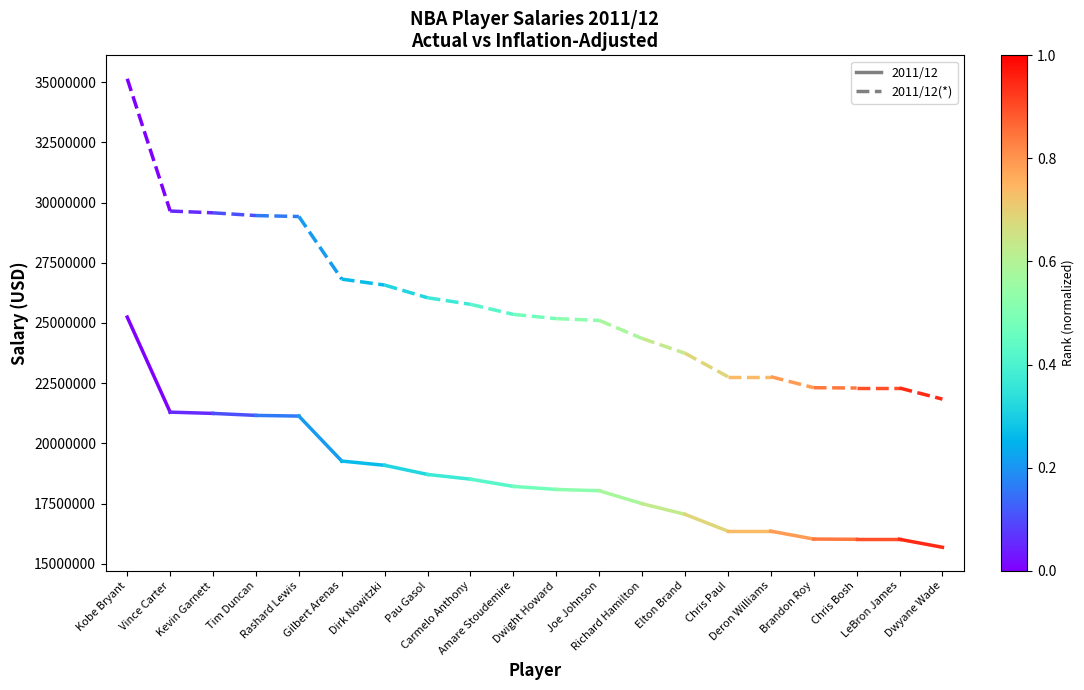

What is the value of the 2011/12(*) point at the 2nd from the left?

29646765